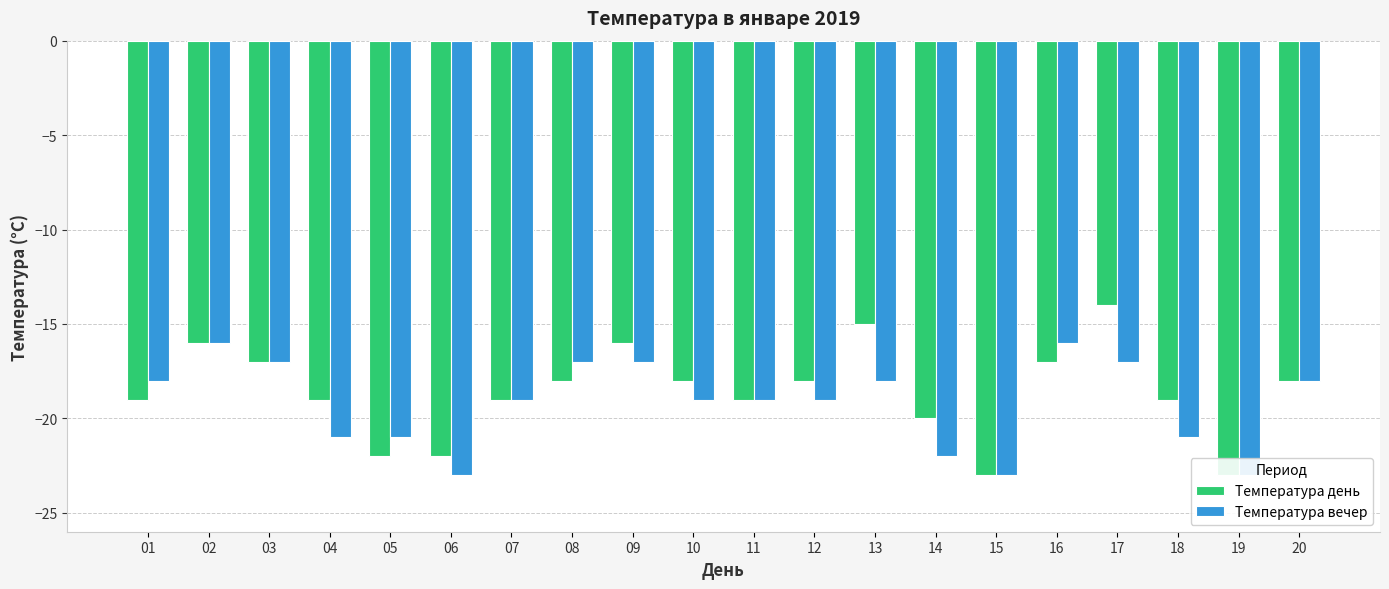

Reading left to right, transcribe all the data shown in this chart.

Температура день: -19	-16	-17	-19	-22	-22	-19	-18	-16	-18	-19	-18	-15	-20	-23	-17	-14	-19	-23	-18
Температура вечер: -18	-16	-17	-21	-21	-23	-19	-17	-17	-19	-19	-19	-18	-22	-23	-16	-17	-21	-23	-18